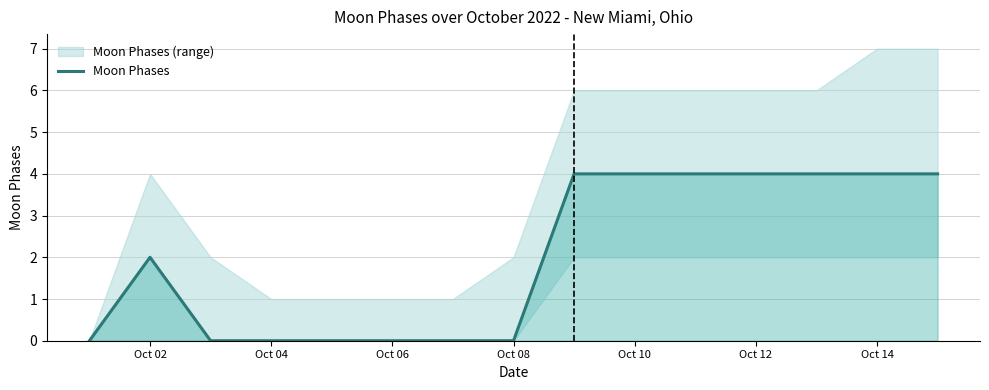

What is the sum of all values?

30